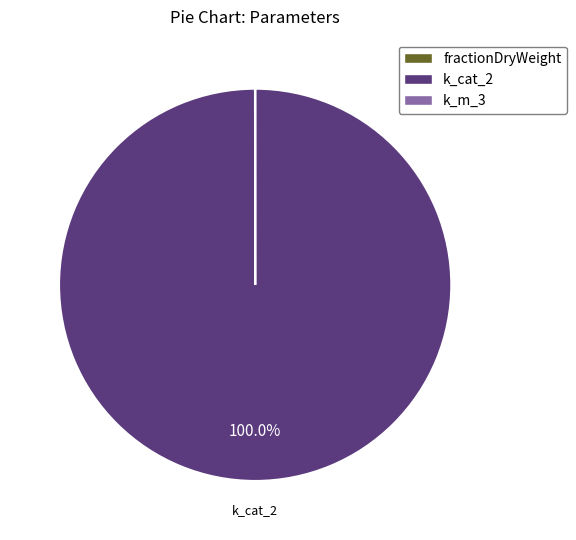

What is the largest slice in the pie chart?

k_cat_2